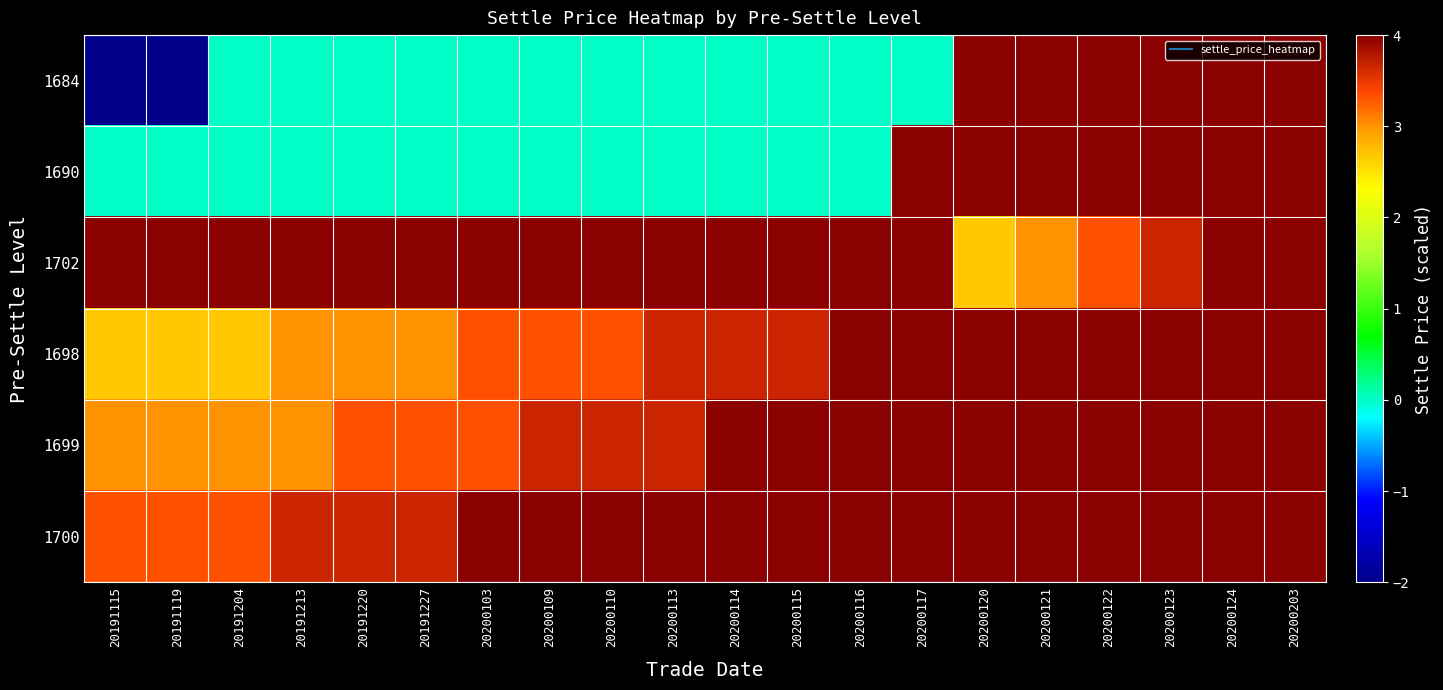

At which category does the chart reach its peak across all series?

20200120